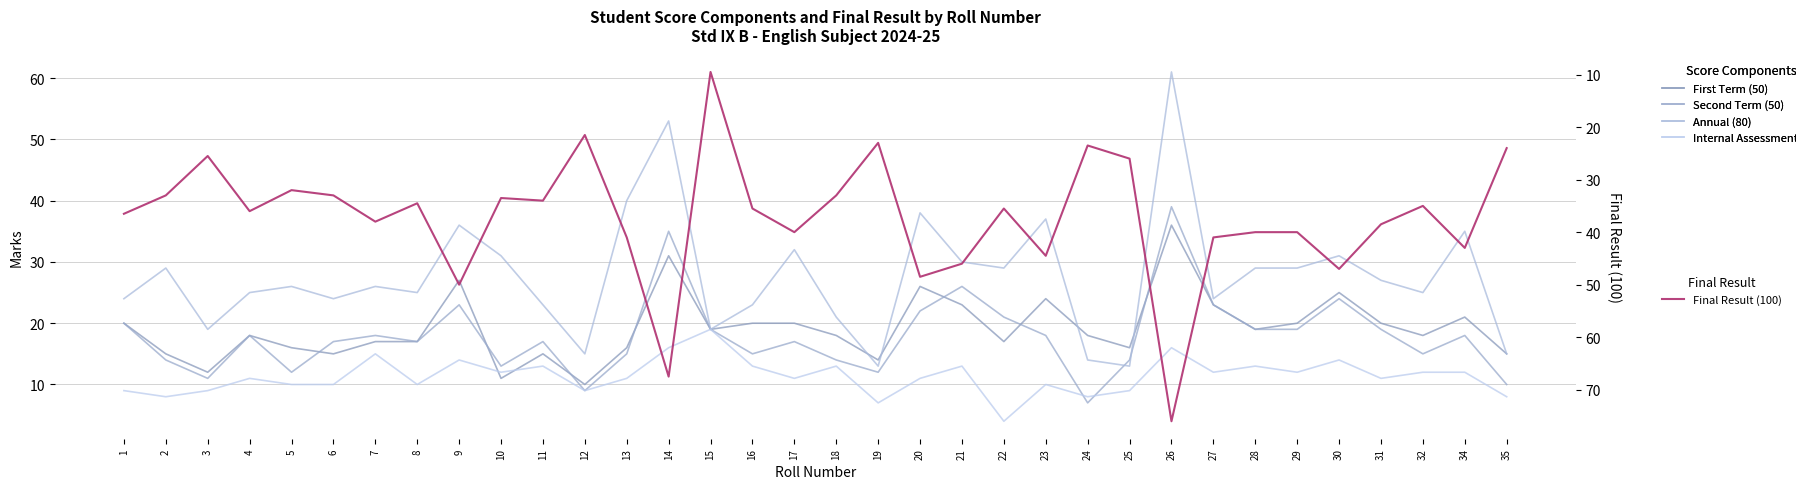

What is the maximum value shown in the chart?

76.0